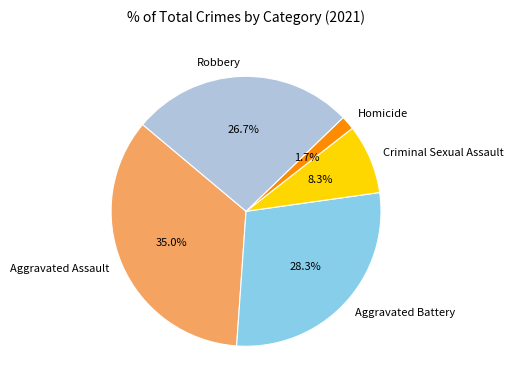

To the nearest percent, what percentage of the pie is Aggravated Battery?

28%